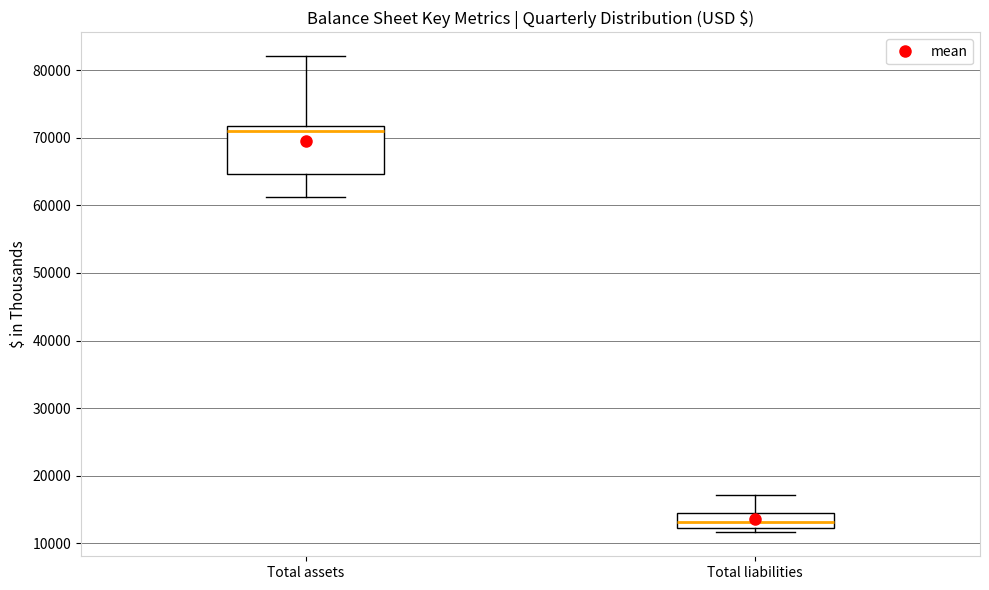

Reading left to right, read every box against the y-axis: the position of its median line, the range the box covers, and the ends of its whiskers. The values are not printed on the chart, so give them approximately, as read against the axis.

Total assets: median 71000, box 65000 to 72000, whiskers 61000 to 82000
Total liabilities: median 13000, box 12000 to 14000, whiskers 12000 (just below the box's lower edge) to 17000